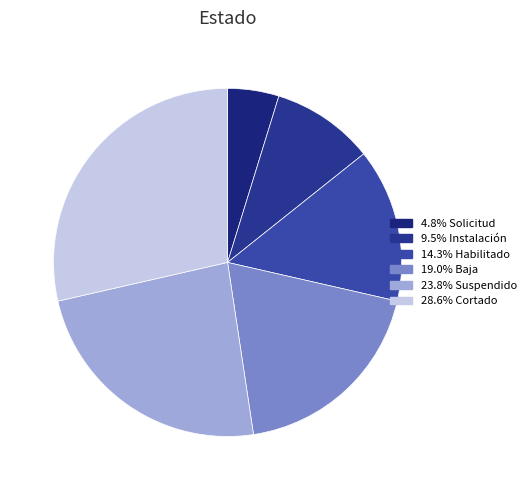

Which category has the biggest portion of the pie?

Cortado